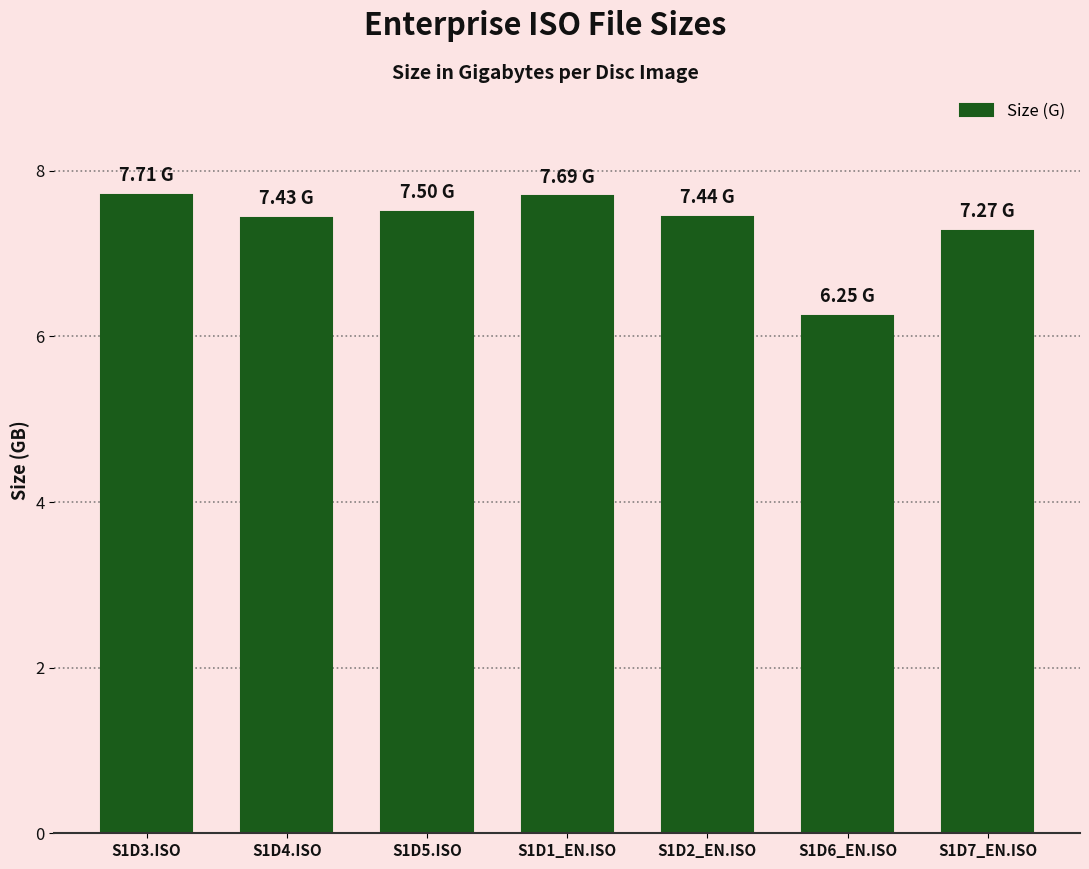

Between S1D7_EN.ISO and S1D1_EN.ISO, which is larger?

S1D1_EN.ISO